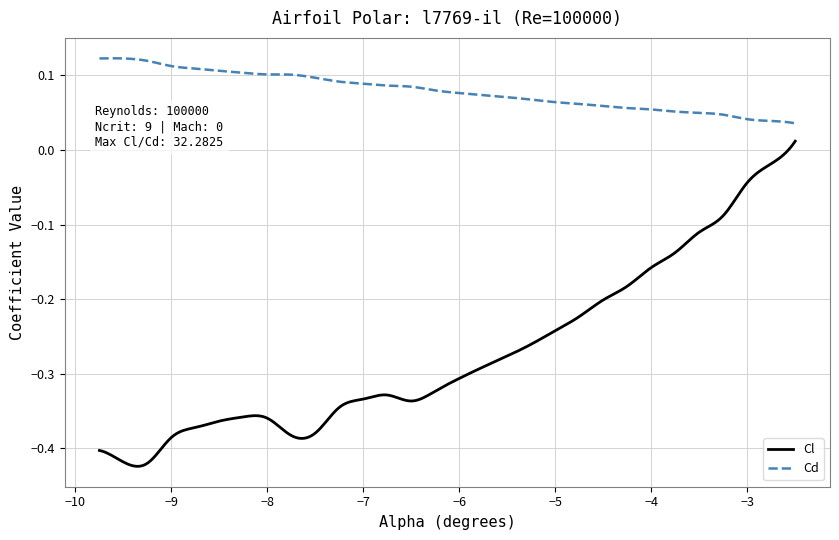

How many series are shown in this chart?

2